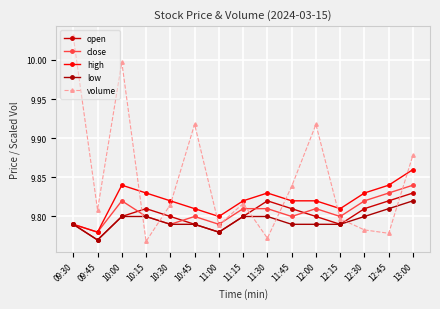

The close series shows 9.8 at 09:45. True or false?

True